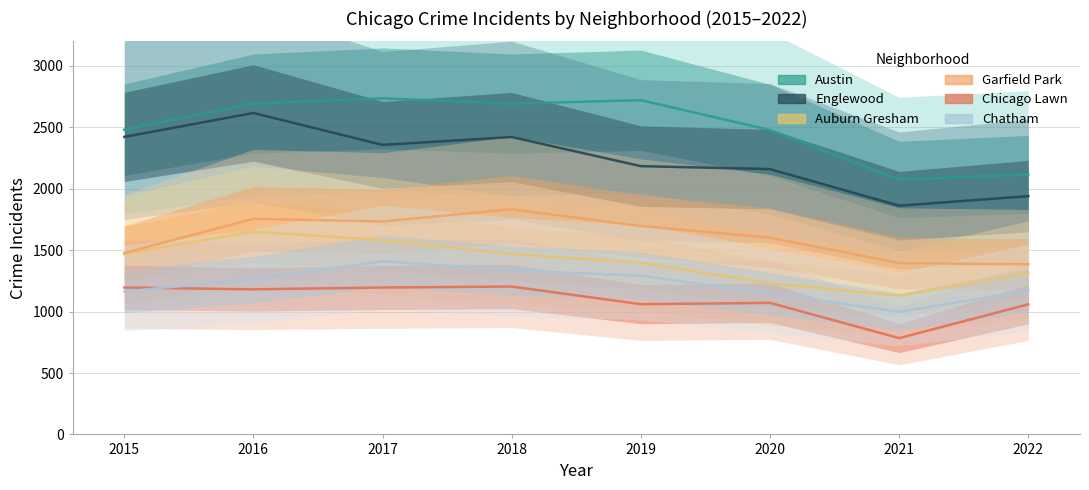

How many data points in Austin are above 2693?

2